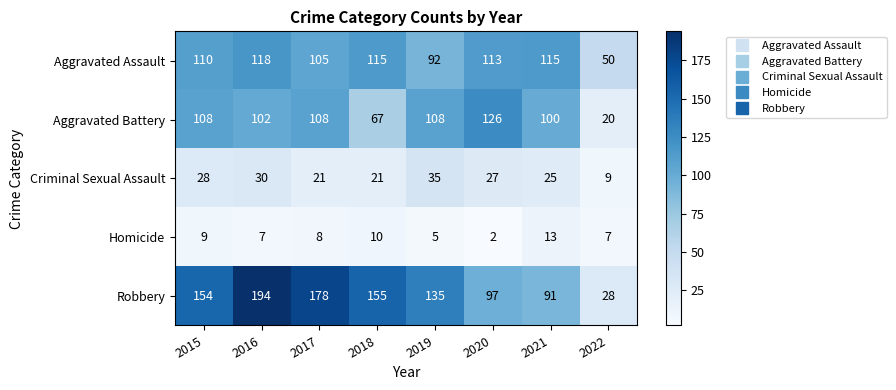

Which series changed the most between 2020 and 2021?

Aggravated Battery